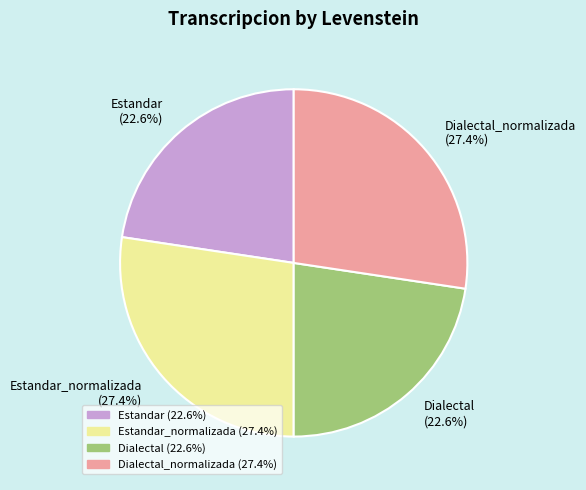

Does any single category account for the majority?

No